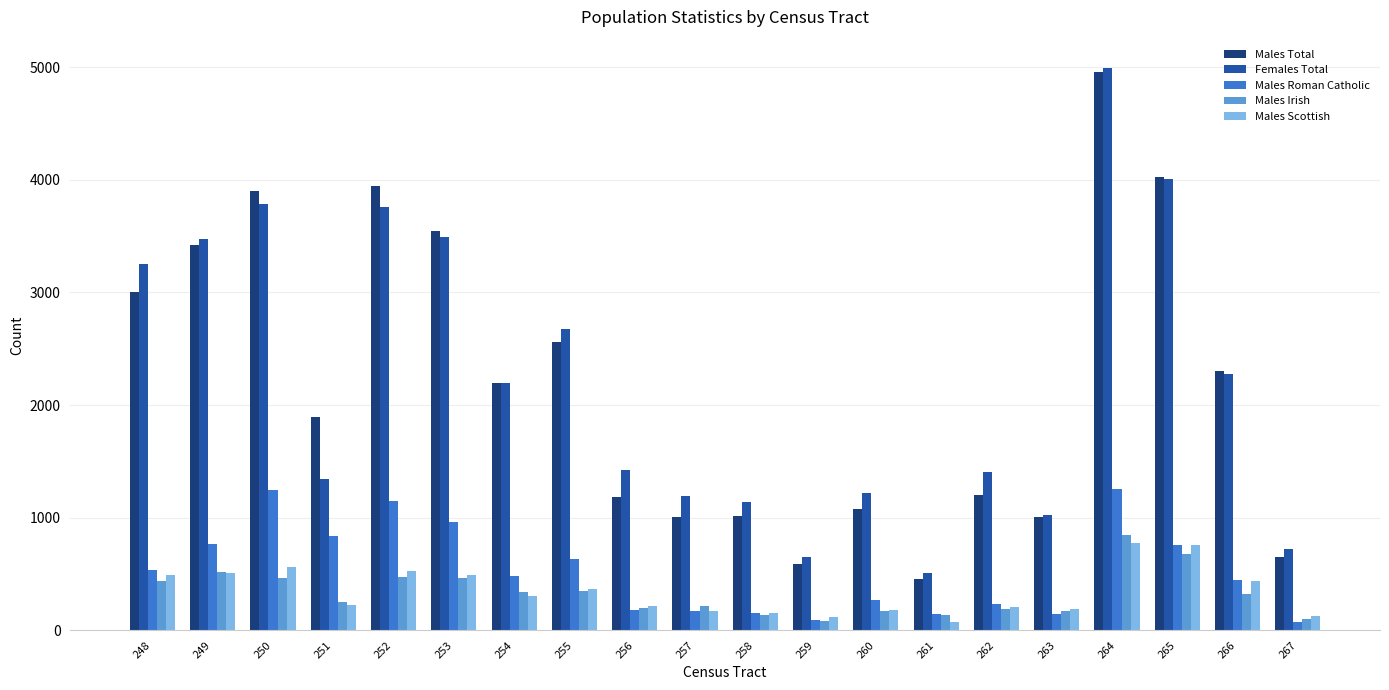

What is the highest value of the Males Total series?

4960